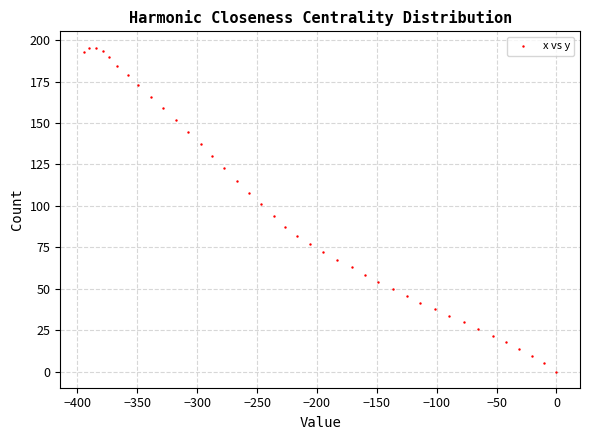

What is the range of Y values (max minus min)?

195.5